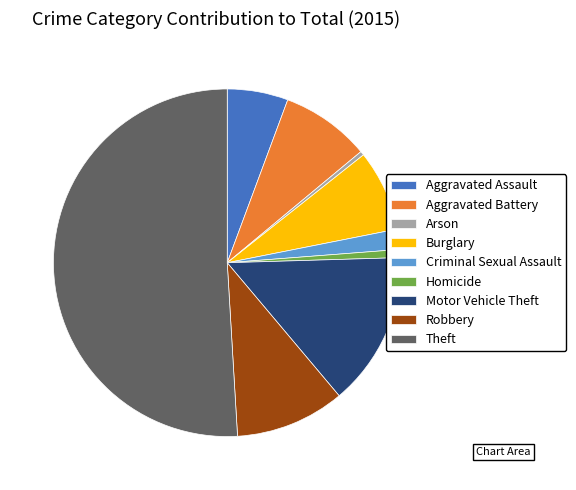

Which has a higher value, Homicide or Aggravated Assault?

Aggravated Assault